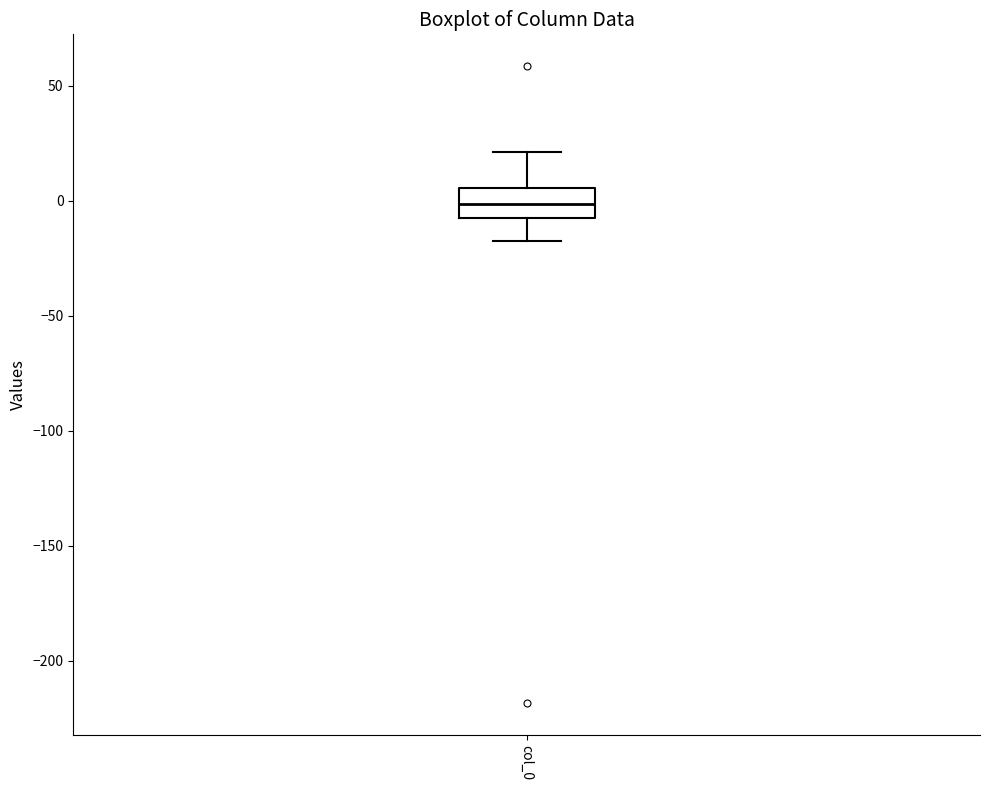

Transcribe this box plot: give where the median line is, the range the box spans, and where the two whiskers end, as read against the y-axis. The values are not printed on the chart, so give them approximately, as read against the axis.

median 0, box -5 to 5, whiskers -20 to 20